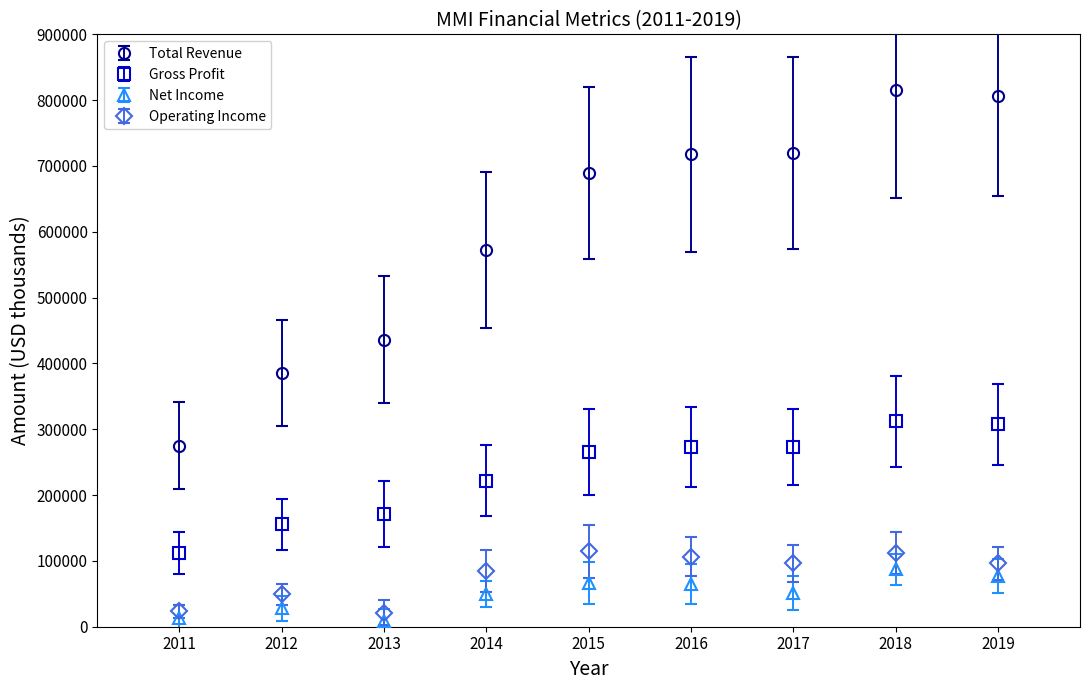

Which series changed the most between 2011 and 2018?

Total Revenue